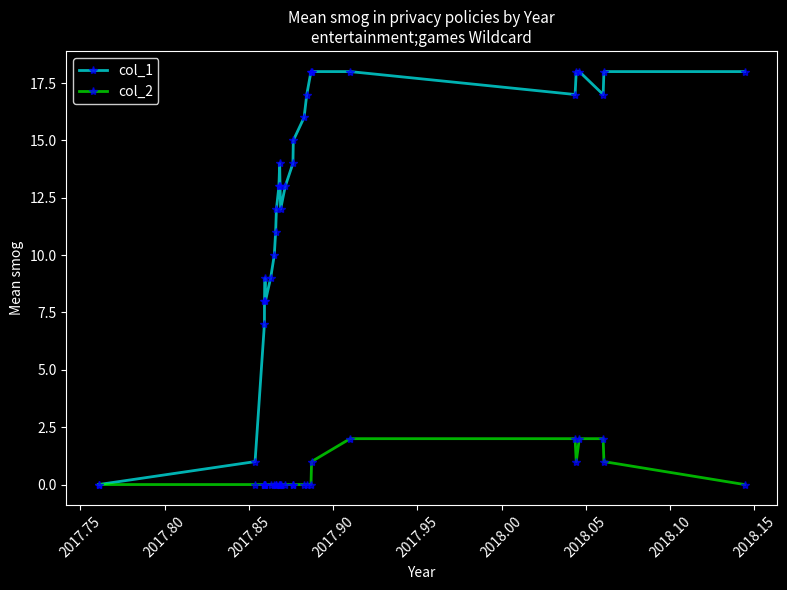

What is the sum of all col_1 values?

362